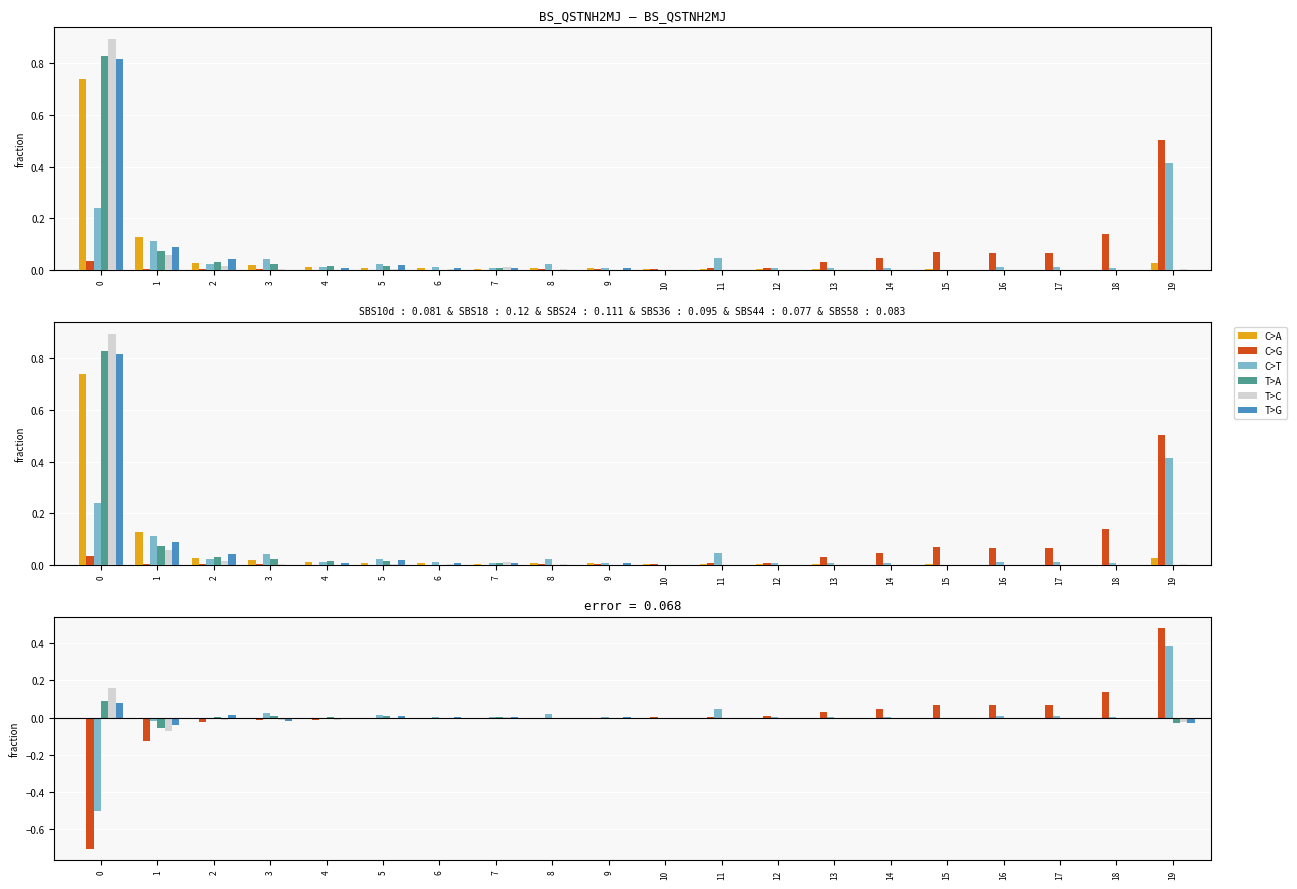

Which series has the largest total across all categories?

col_1